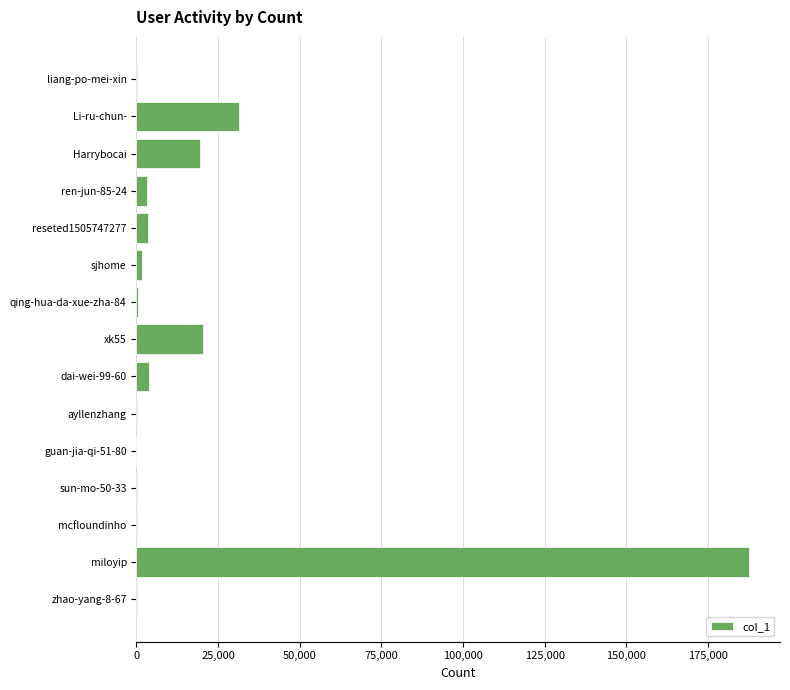

Which has a higher value, Li-ru-chun- or Harrybocai?

Li-ru-chun-